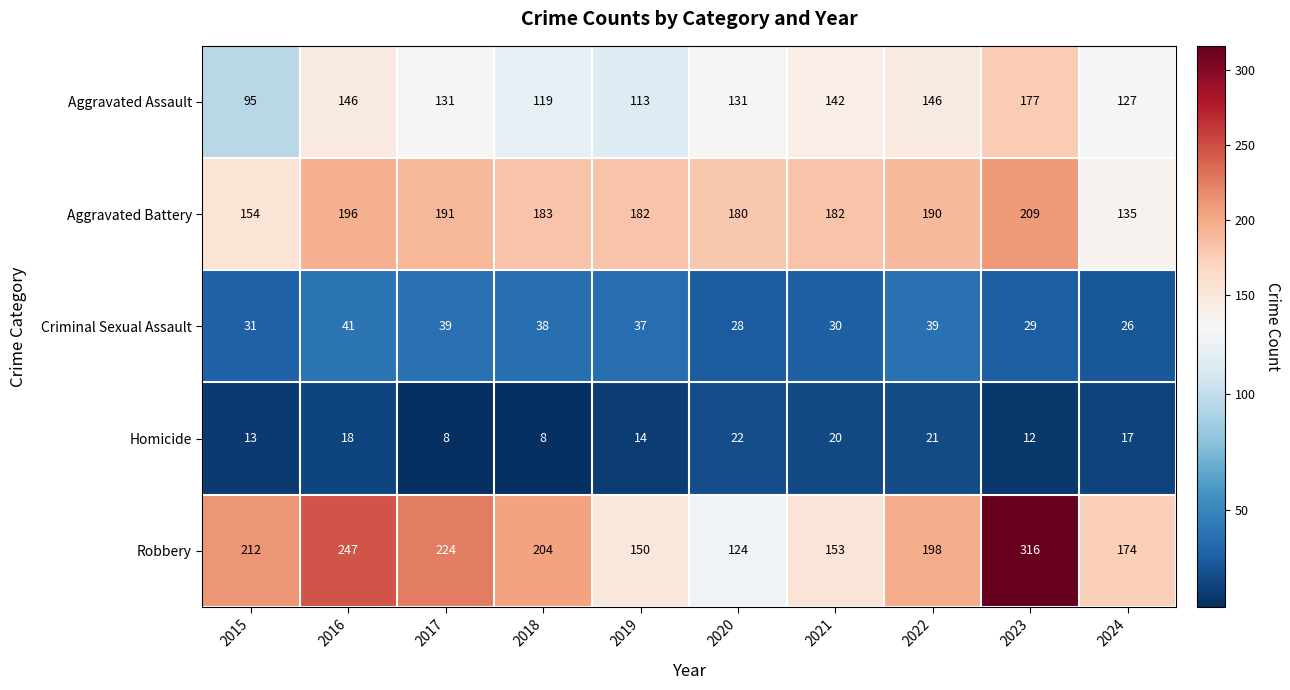

What is the maximum value shown in the chart?

316